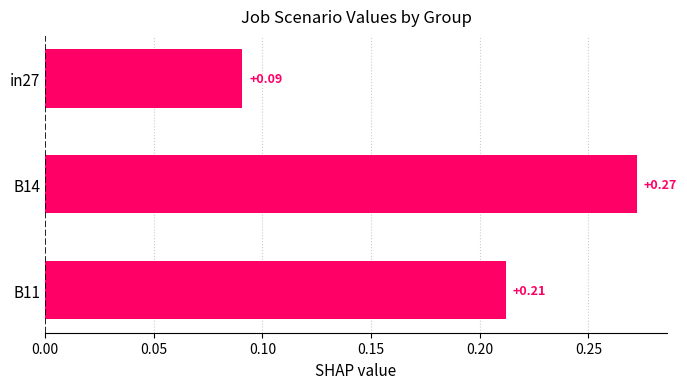

Rank the categories by value from lowest to highest.

in27, B11, B14